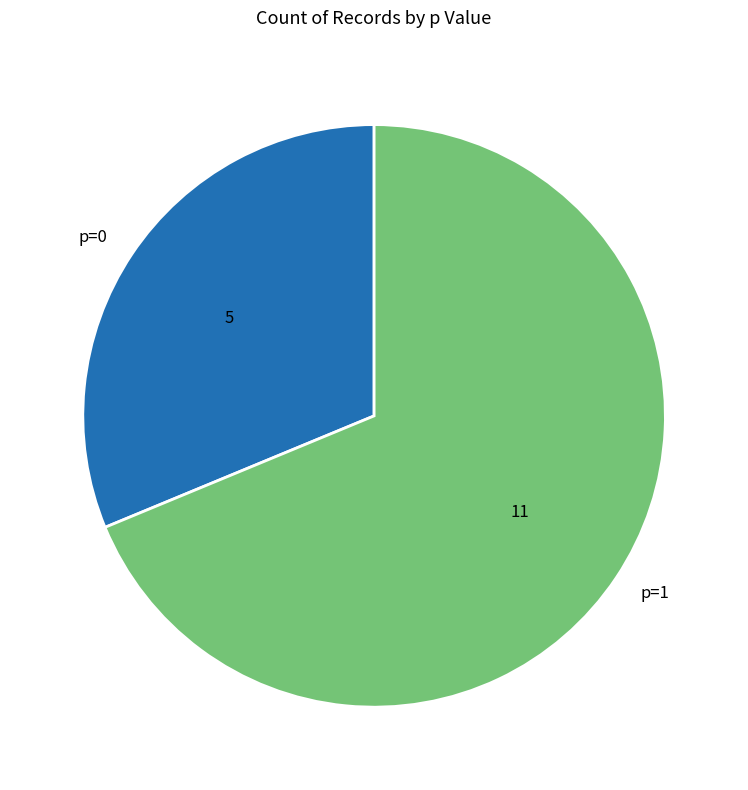

Rank the categories by value from highest to lowest.

p=1, p=0